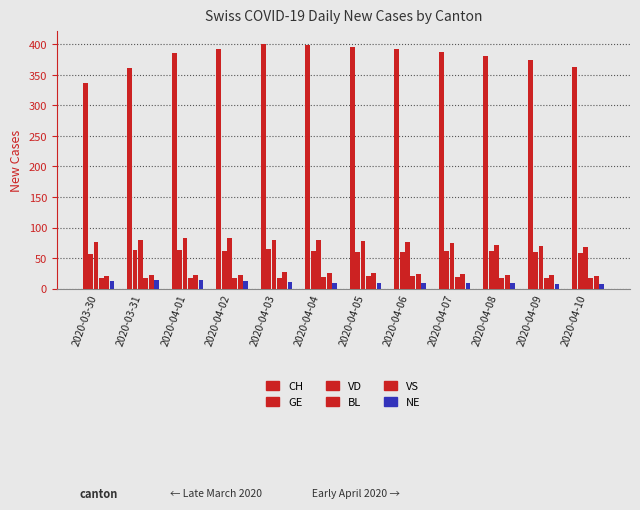

How many groups of bars are there?

12